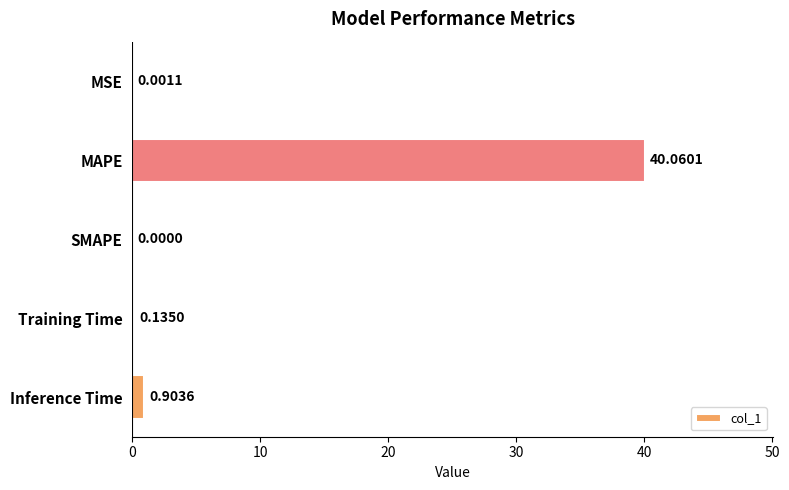

Which has a higher value, SMAPE or MAPE?

MAPE